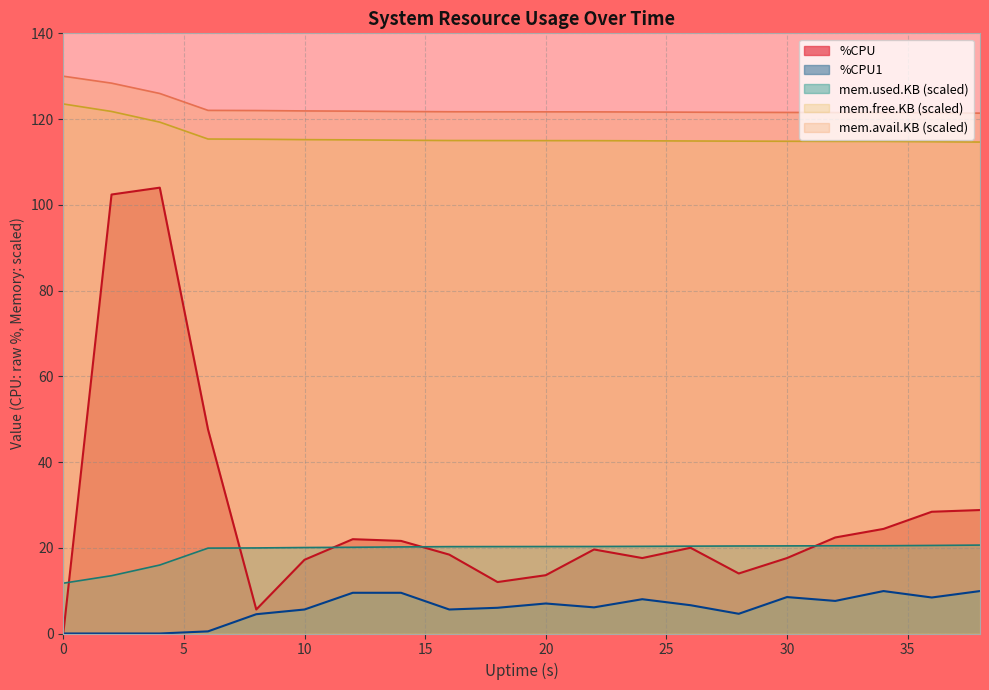

True or false: mem.avail.KB and %CPU1 cross at least once.

False